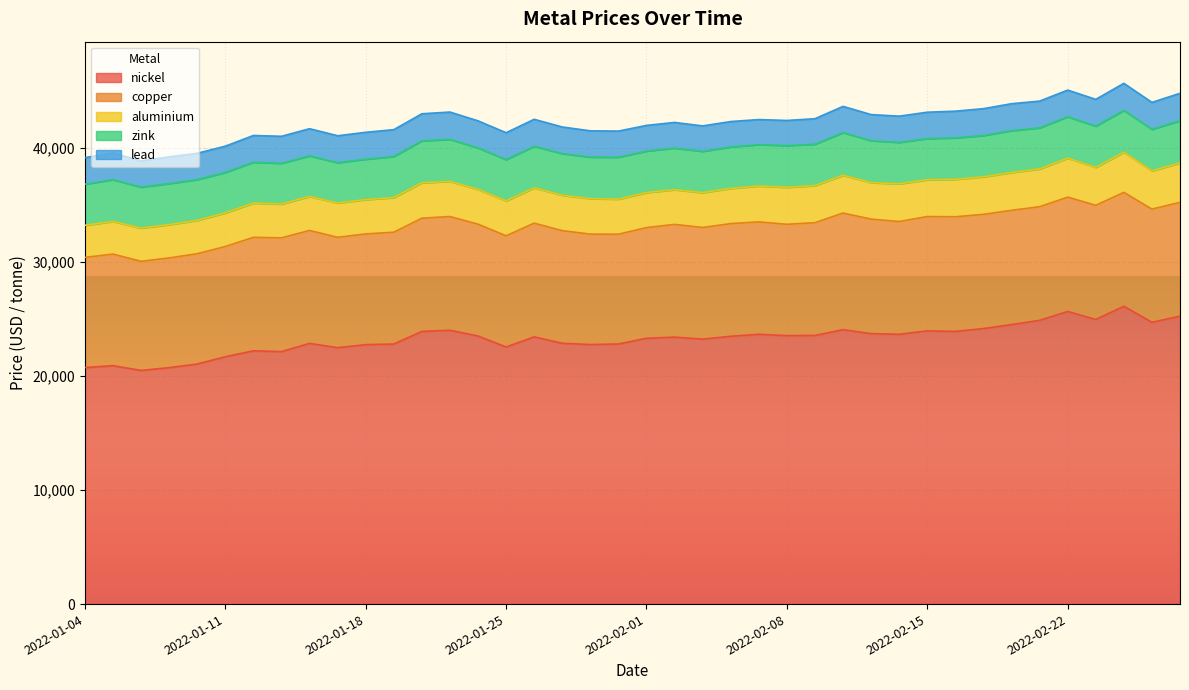

What is the minimum value for copper?

9565.0